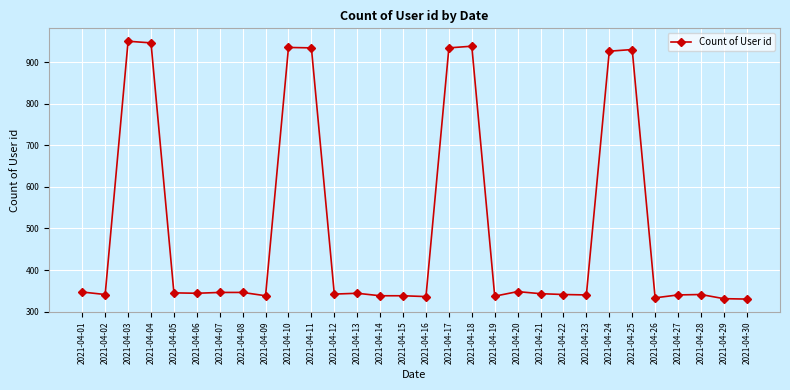

True or false: the data shows 537 at 2021-04-06.

False